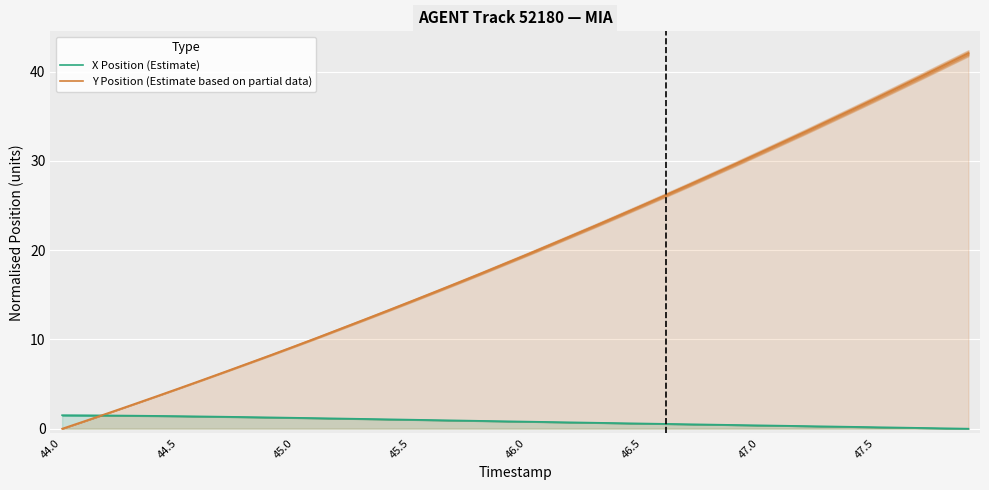

What position from the right is 28?

12